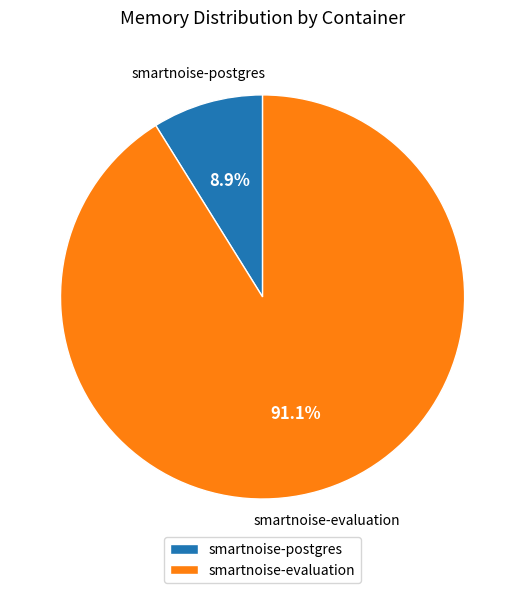

Which has a higher value, smartnoise-postgres or smartnoise-evaluation?

smartnoise-evaluation